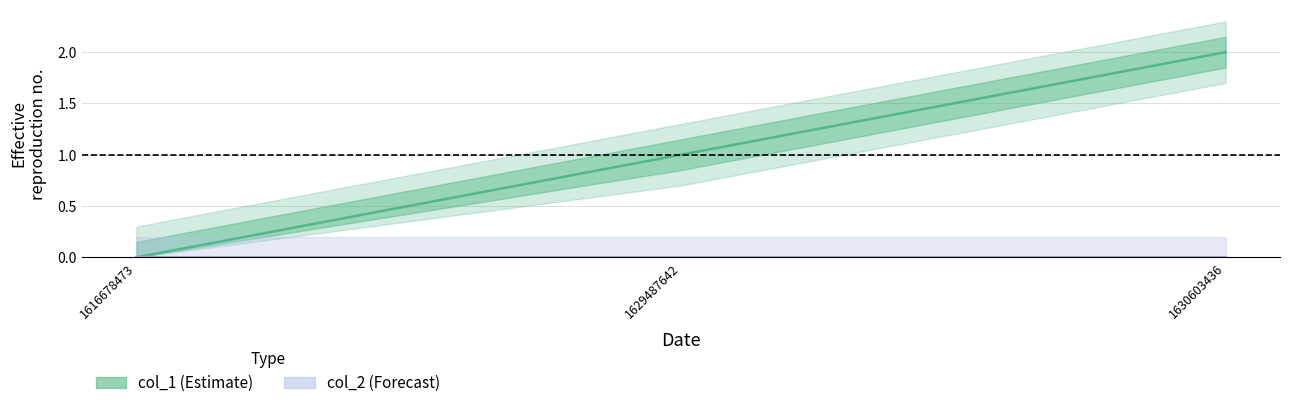

What is the change in value from 1616678473 to 1629487642?

+1